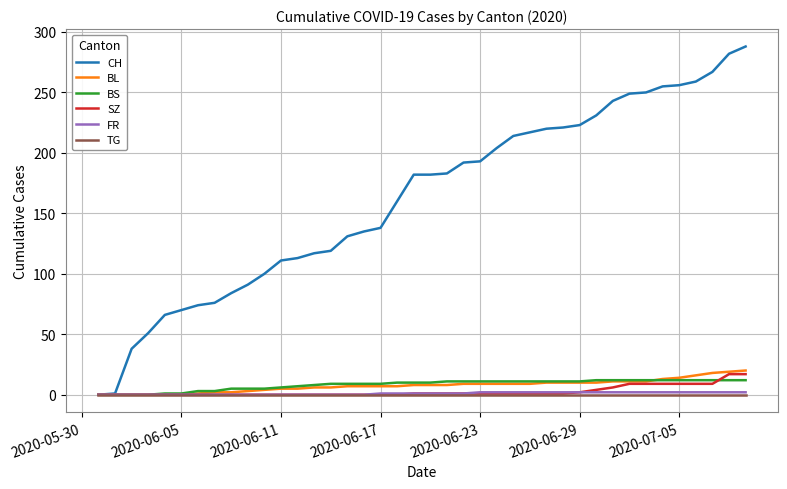

Which series has the largest total across all categories?

CH